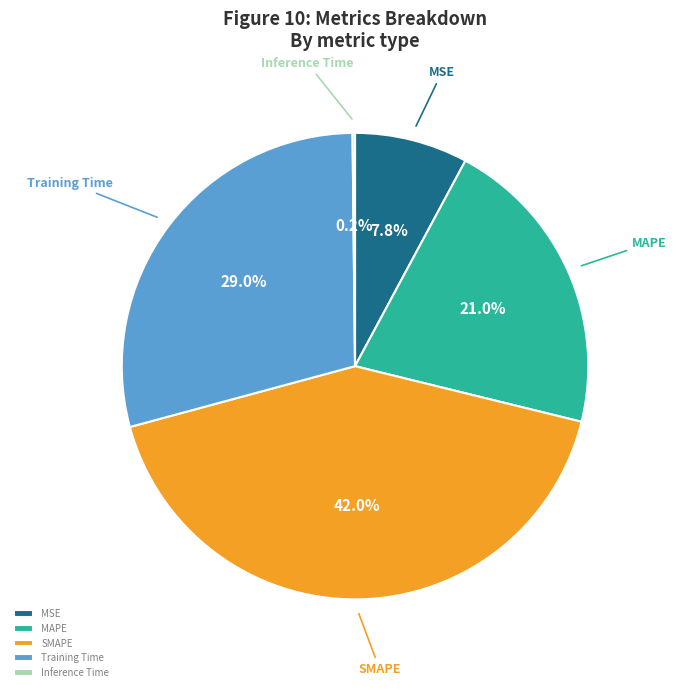

What is the largest slice in the pie chart?

SMAPE